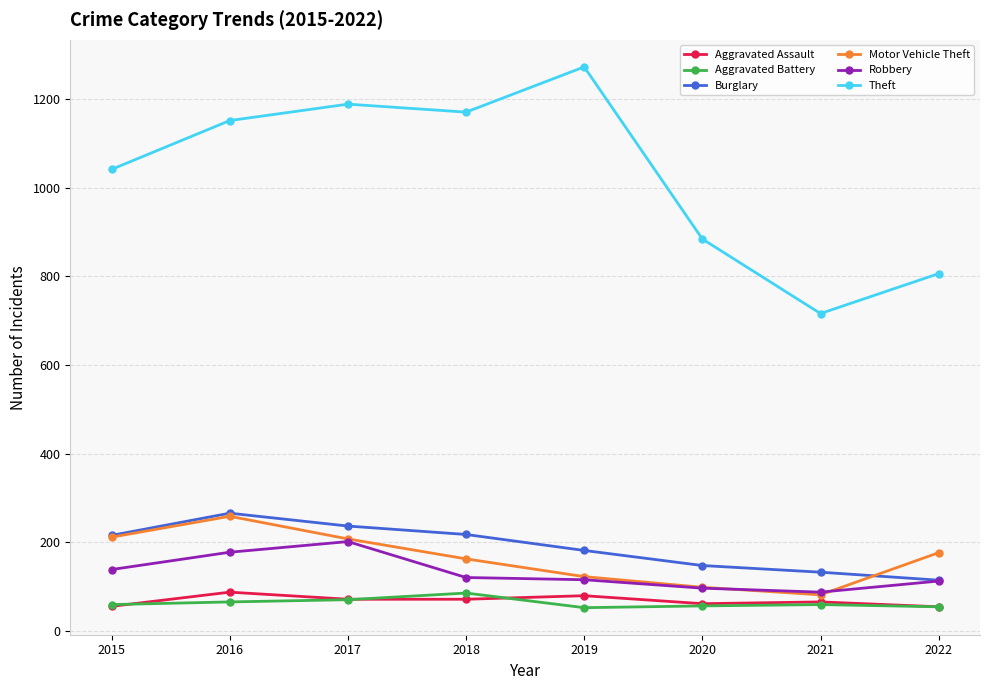

What is the approximate value of Aggravated Battery at 2018?

86